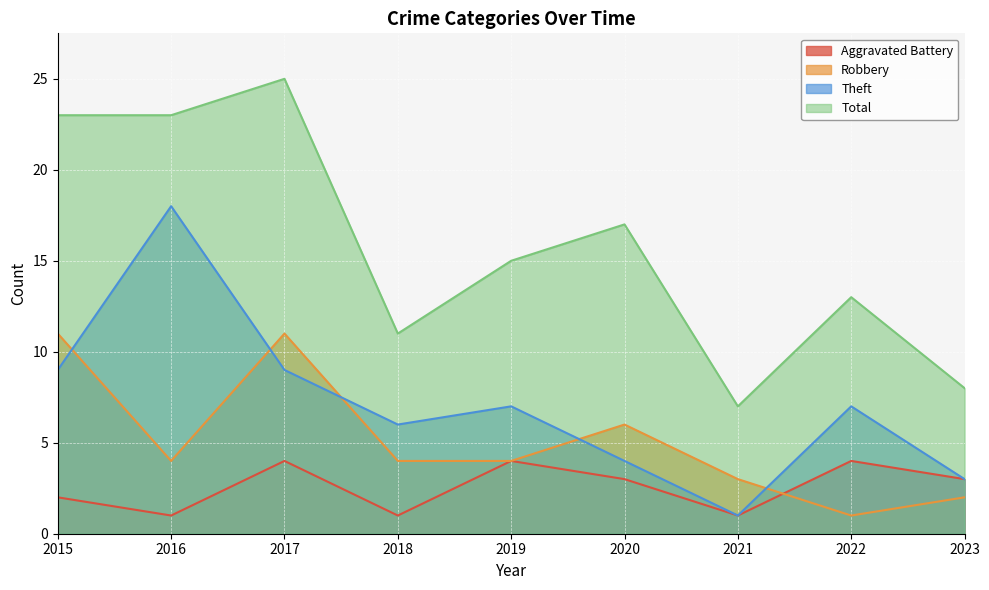

What is the value of the Total point at the 1st from the left?

23